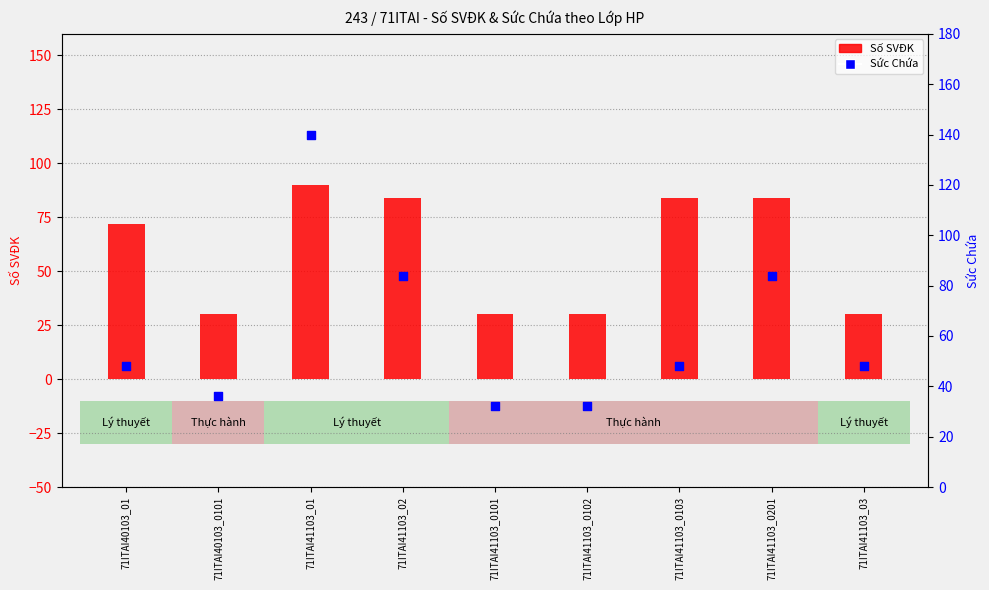

Which series has the widest spread of Y values?

Sức Chứa